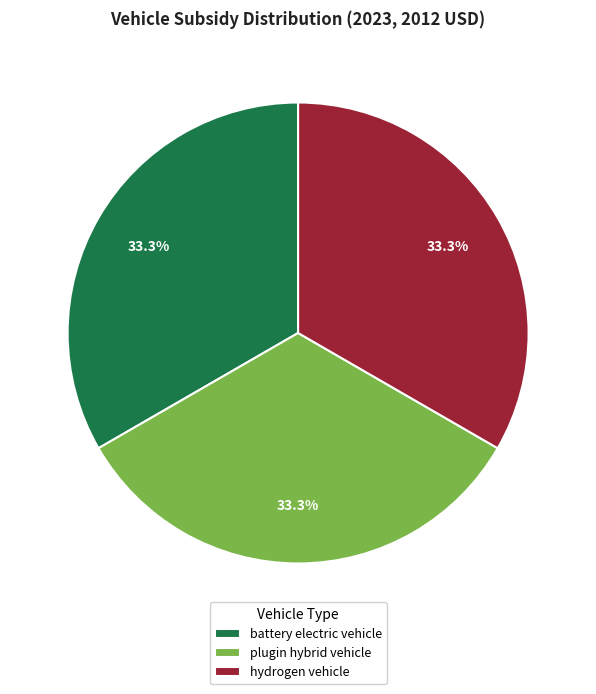

What is the ratio of the value at battery electric vehicle to the value at plugin hybrid vehicle?

1.0